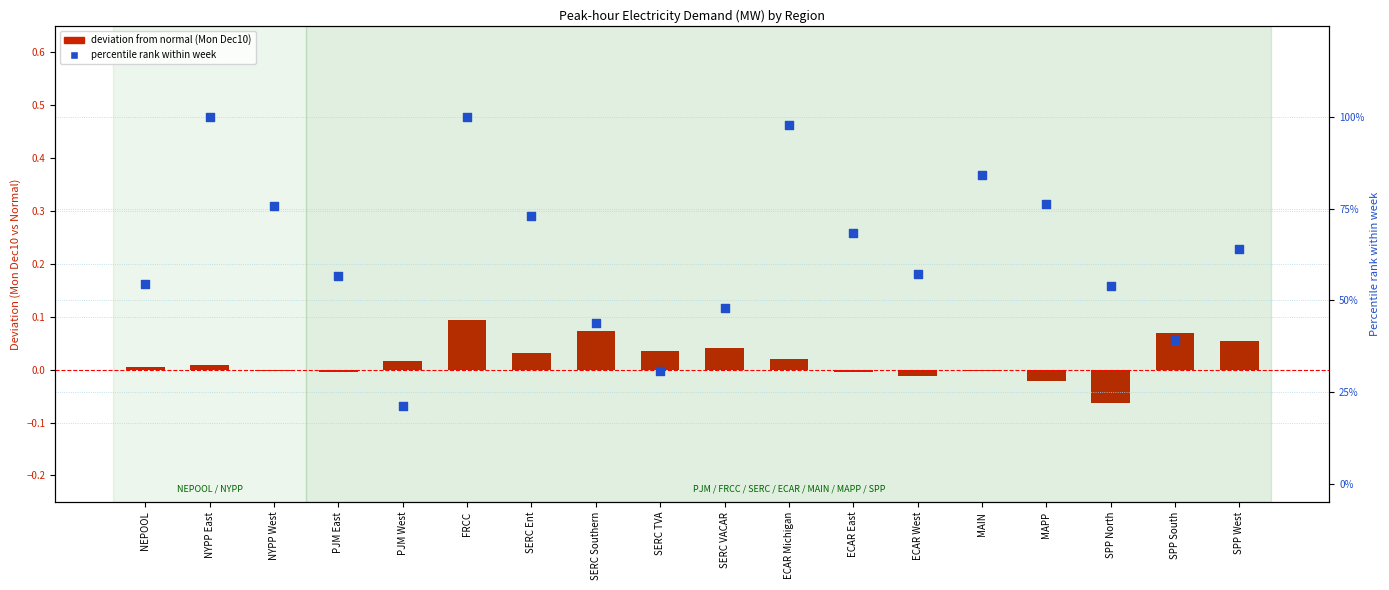

Is the value of deviation from normal (Mon vs Avg) at MAIN greater than the value of percentile rank within week at PJM East?

No